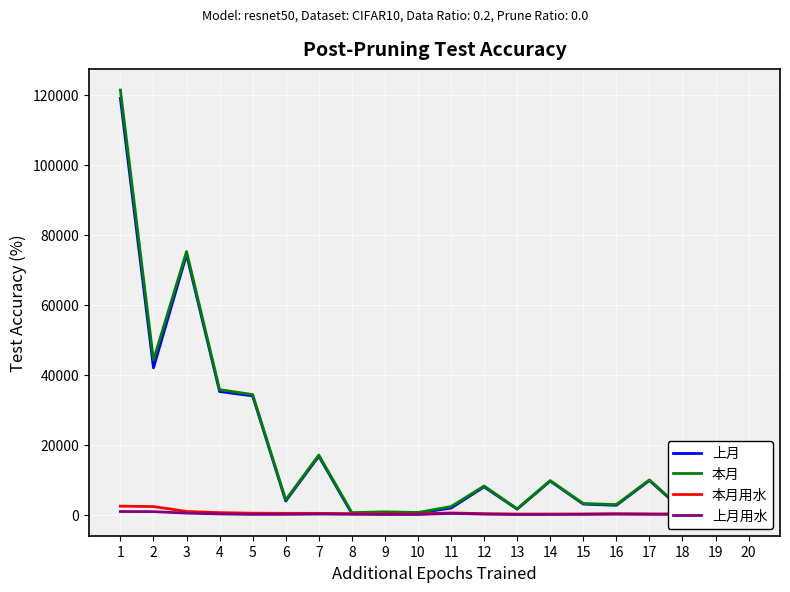

What is the value of the 本月用水 point at the 2nd from the left?

2272